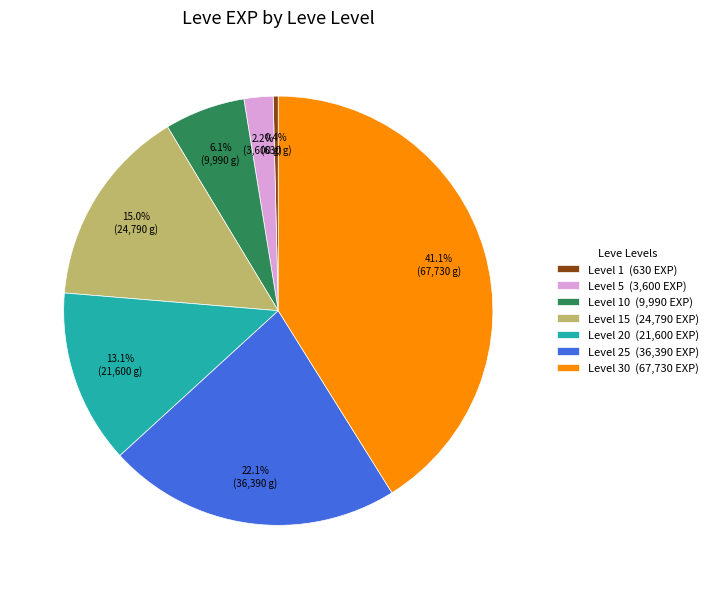

How much of the chart is everything except Level 5 (3,600 EXP)?

97.8%